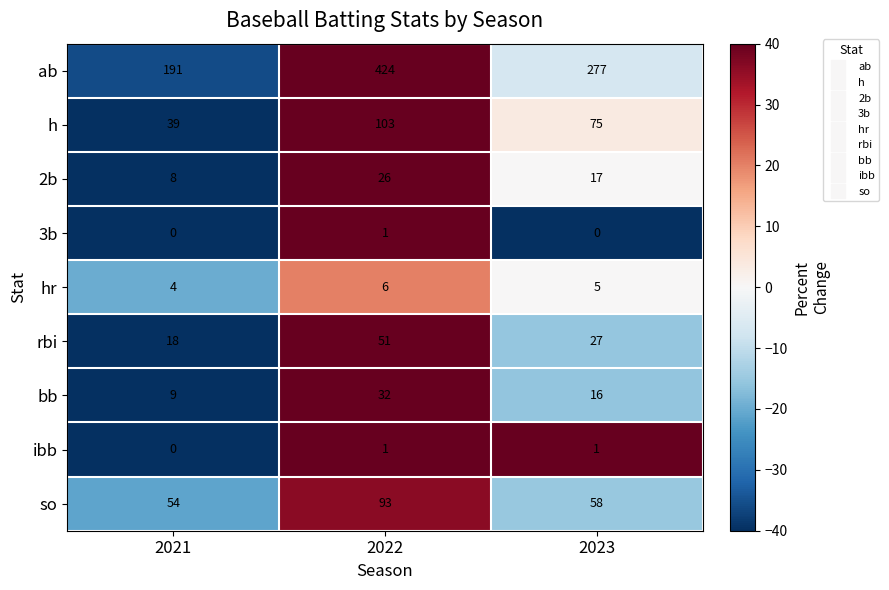

What value does the ab series have at 2021, to the nearest 5?

190